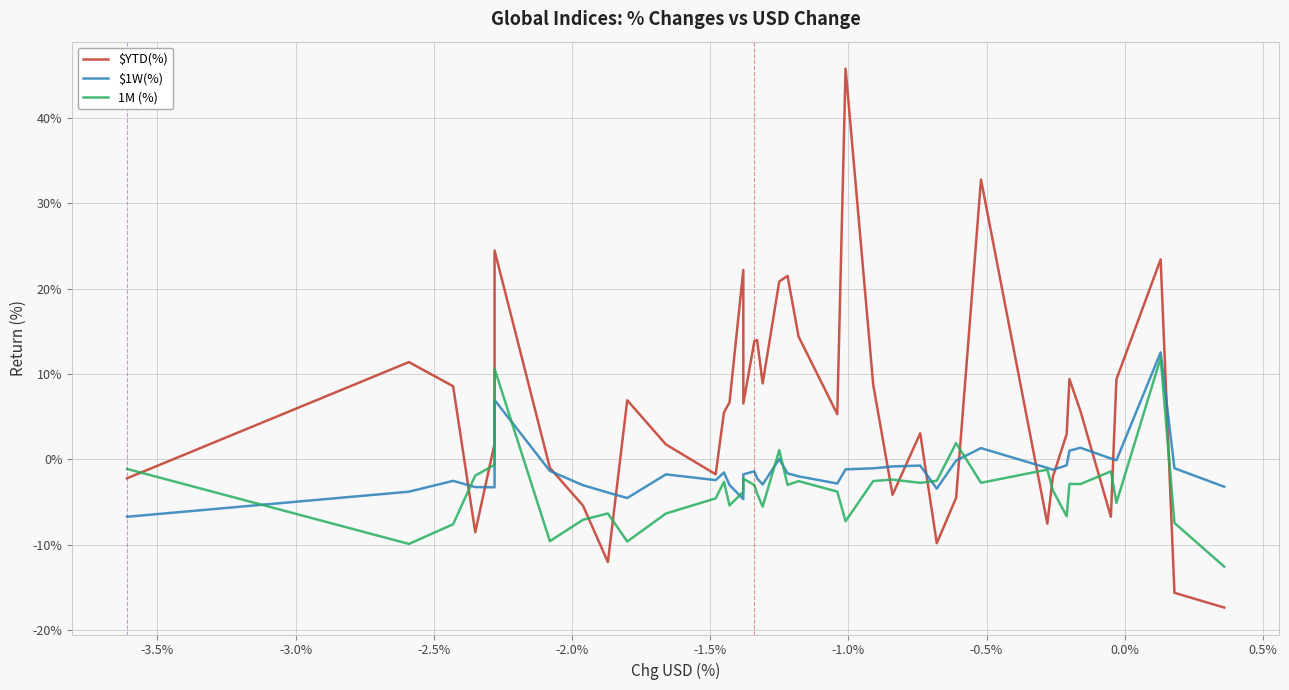

Which series ends up on top after the final intersection of $YTD(%) and 1M (%)?

1M (%)